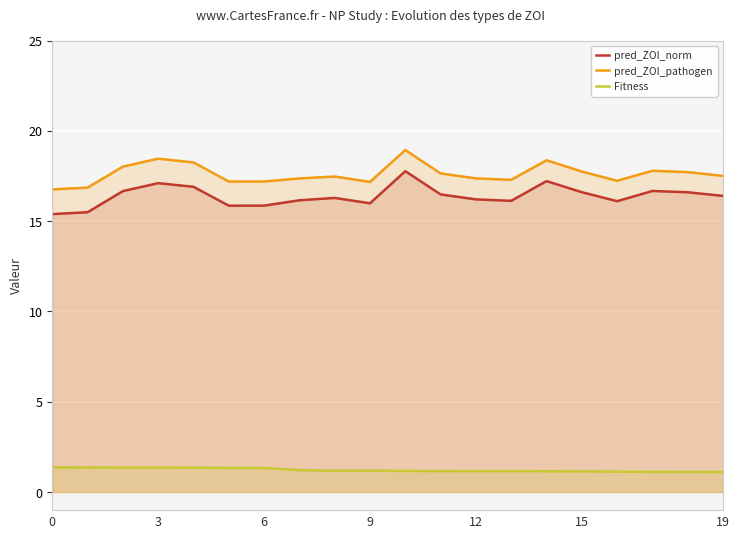

Count the number of data series in this chart.

3